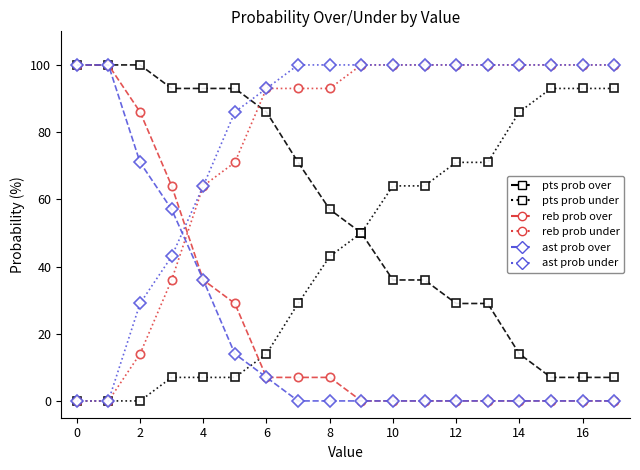

Count the number of data series in this chart.

6